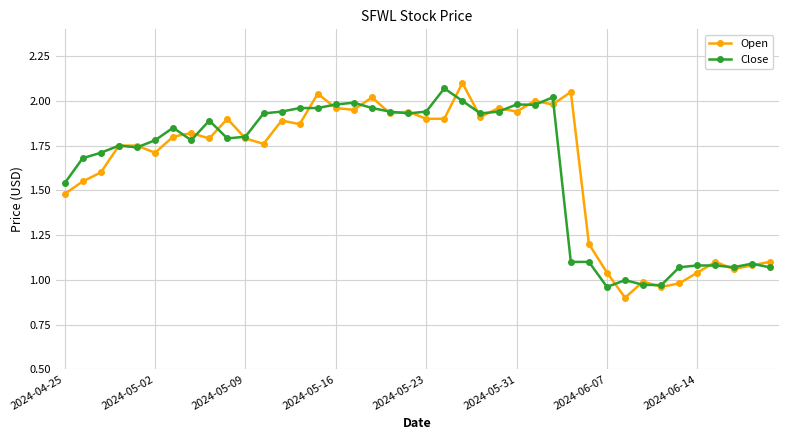

What is the minimum value shown in the chart?

0.9